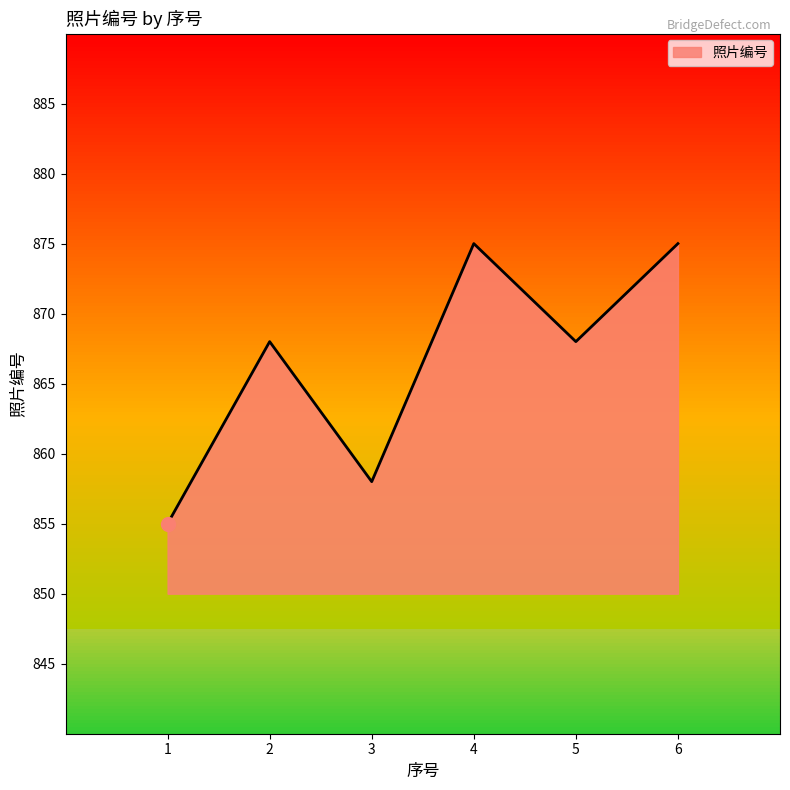

What is the difference between the values at 2 and 6?

7